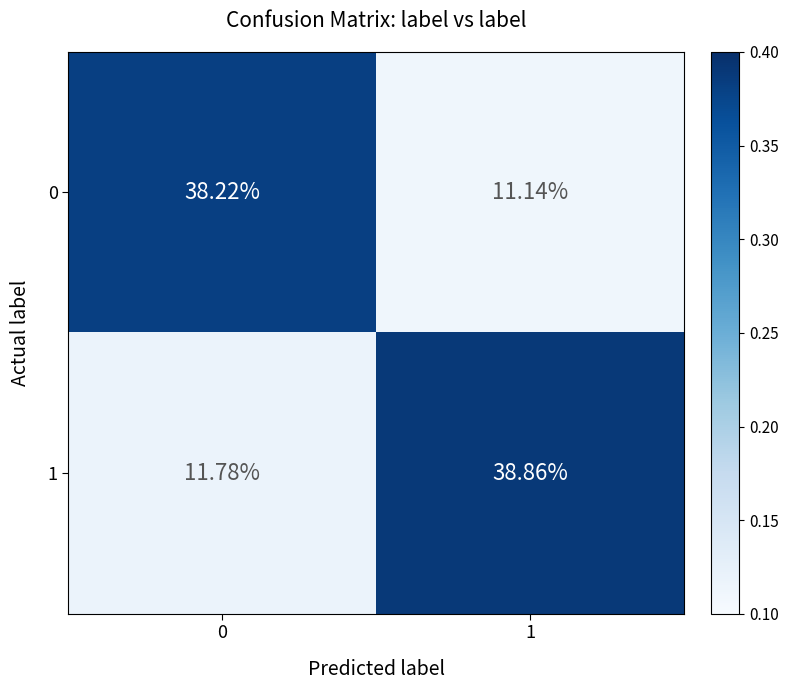

Rank the series by their maximum value, from highest to lowest.

1, 0